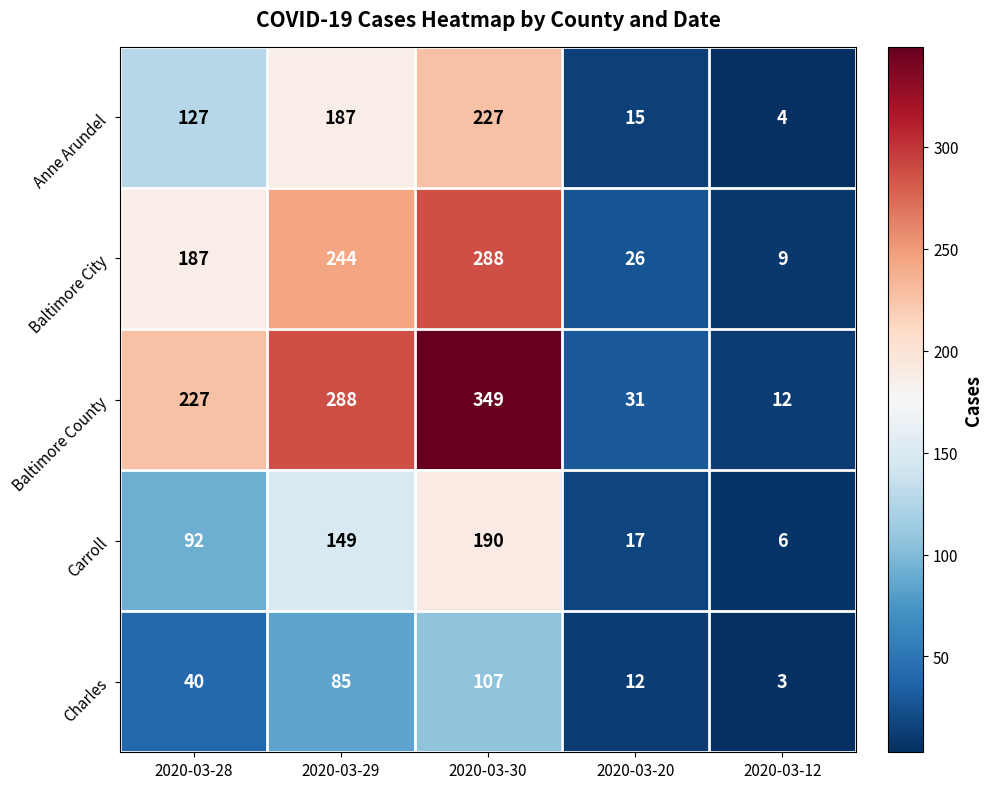

Reading left to right, extract all data points from this chart.

Anne Arundel: 2020-03-28=127	2020-03-29=187	2020-03-30=227	2020-03-20=15	2020-03-12=4
Baltimore City: 2020-03-28=187	2020-03-29=244	2020-03-30=288	2020-03-20=26	2020-03-12=9
Baltimore County: 2020-03-28=227	2020-03-29=288	2020-03-30=349	2020-03-20=31	2020-03-12=12
Carroll: 2020-03-28=92	2020-03-29=149	2020-03-30=190	2020-03-20=17	2020-03-12=6
Charles: 2020-03-28=40	2020-03-29=85	2020-03-30=107	2020-03-20=12	2020-03-12=3